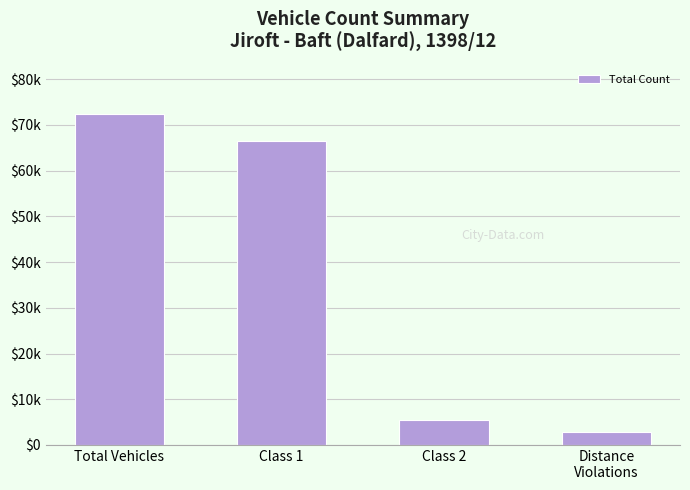

Approximately how many times larger is the value at Class 1 compared to Class 2?

12.3